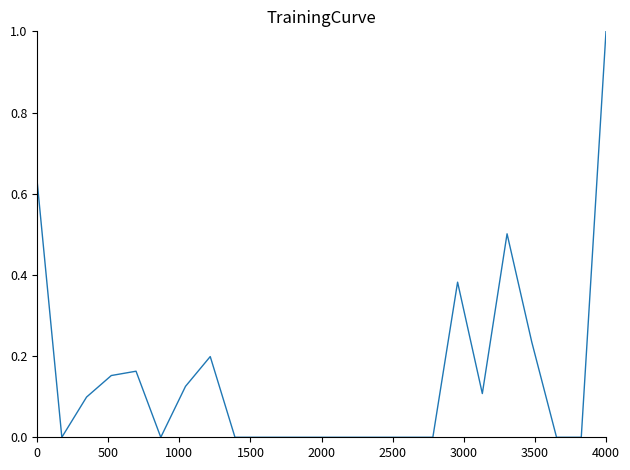

What is the greatest value displayed?

1.0